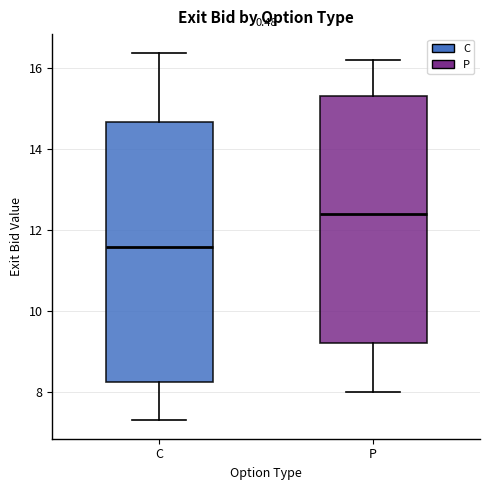

Where does the upper whisker of the box for C end on the y-axis? The values are not printed on the chart, so give them approximately, as read against the axis.

16.4